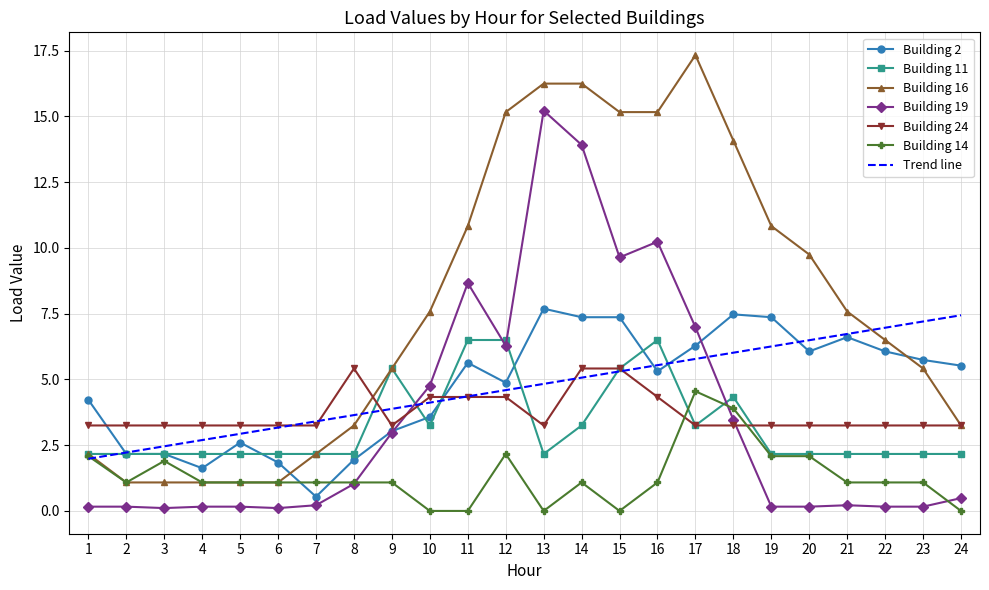

Reading left to right, what are all the values shown in this chart?

2: 1=4.2	2=2.2	3=2.2	4=1.6	5=2.6	6=1.8	7=0.5	8=1.9	9=3.0	10=3.6	11=5.6	12=4.9	13=7.7	14=7.4	15=7.4	16=5.3	17=6.3	18=7.5	19=7.4	20=6.1	21=6.6	22=6.1	23=5.7	24=5.5
11: 1=2.2	2=2.2	3=2.2	4=2.2	5=2.2	6=2.2	7=2.2	8=2.2	9=5.4	10=3.2	11=6.5	12=6.5	13=2.2	14=3.2	15=5.4	16=6.5	17=3.2	18=4.3	19=2.2	20=2.2	21=2.2	22=2.2	23=2.2	24=2.2
16: 1=2.2	2=1.1	3=1.1	4=1.1	5=1.1	6=1.1	7=2.2	8=3.2	9=5.4	10=7.6	11=10.8	12=15.2	13=16.2	14=16.2	15=15.2	16=15.2	17=17.3	18=14.1	19=10.8	20=9.7	21=7.6	22=6.5	23=5.4	24=3.2
19: 1=0.2	2=0.2	3=0.1	4=0.2	5=0.2	6=0.1	7=0.2	8=1.0	9=3.0	10=4.8	11=8.7	12=6.3	13=15.2	14=13.9	15=9.6	16=10.2	17=7.0	18=3.5	19=0.2	20=0.2	21=0.2	22=0.2	23=0.2	24=0.5
24: 1=3.2	2=3.2	3=3.2	4=3.2	5=3.2	6=3.2	7=3.2	8=5.4	9=3.2	10=4.3	11=4.3	12=4.3	13=3.2	14=5.4	15=5.4	16=4.3	17=3.2	18=3.2	19=3.2	20=3.2	21=3.2	22=3.2	23=3.2	24=3.2
14: 1=2.1	2=1.1	3=1.9	4=1.1	5=1.1	6=1.1	7=1.1	8=1.1	9=1.1	10=0.0	11=0.0	12=2.2	13=0.0	14=1.1	15=0.0	16=1.1	17=4.5	18=3.9	19=2.1	20=2.1	21=1.1	22=1.1	23=1.1	24=0.0